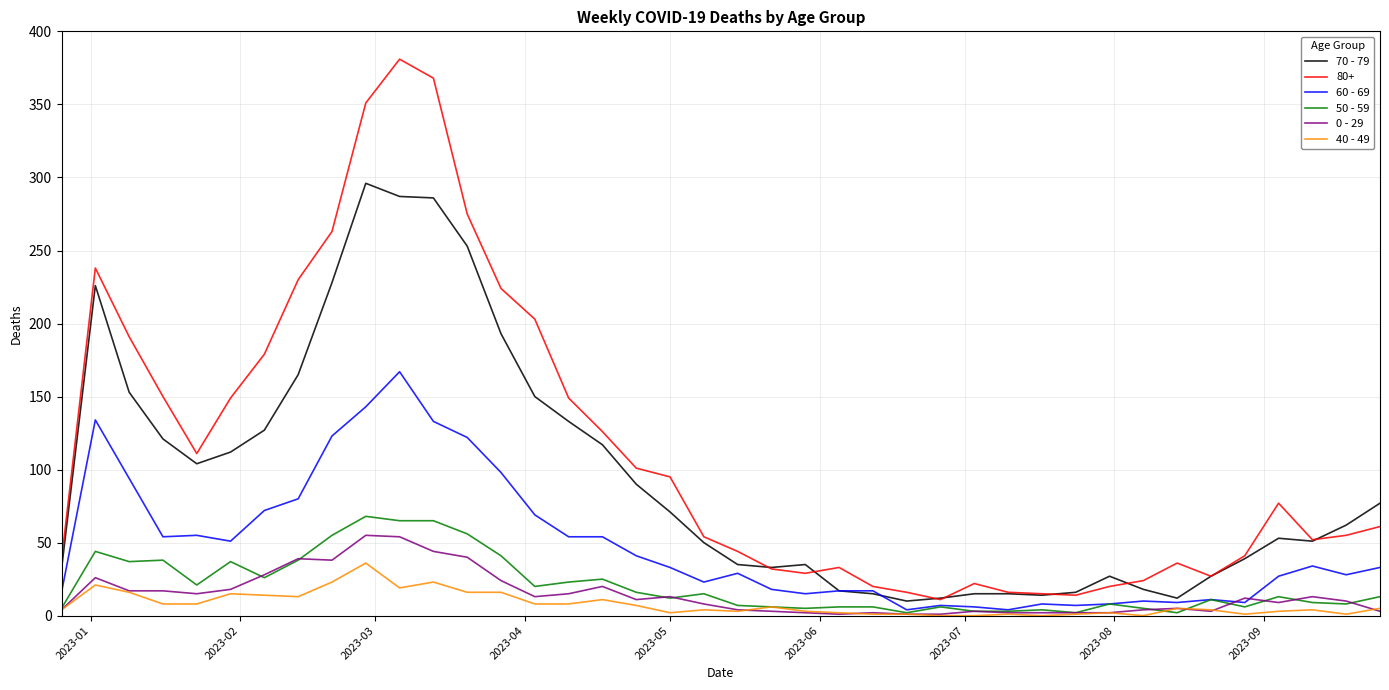

What is the greatest value displayed?

381